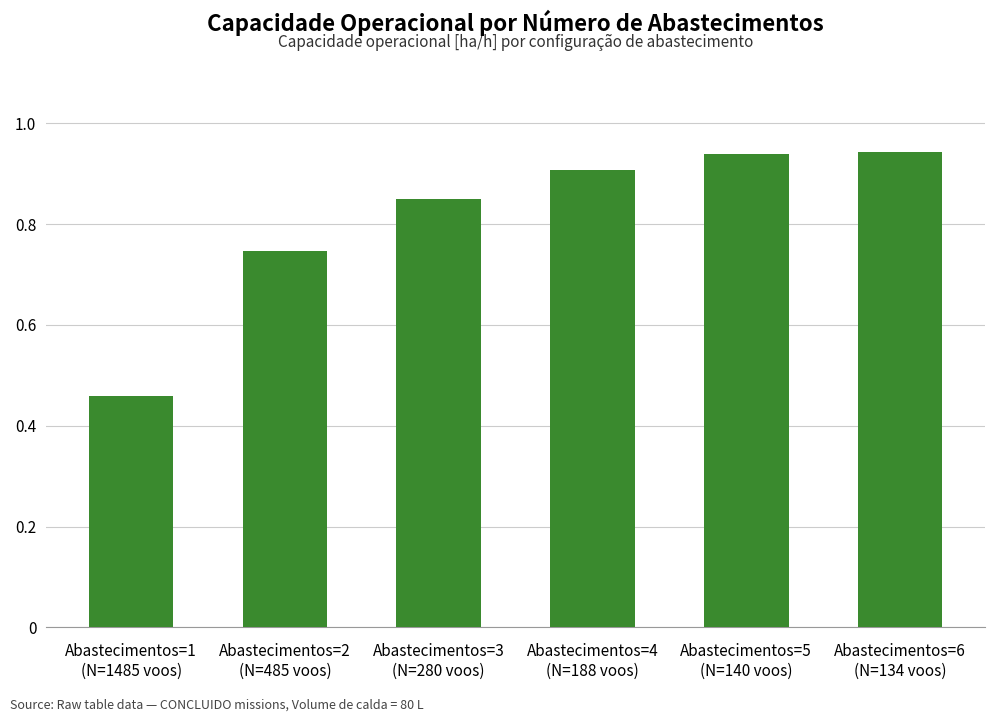

What is the label of the 4th bar from the left?

Abastecimentos=4
(N=188 voos)